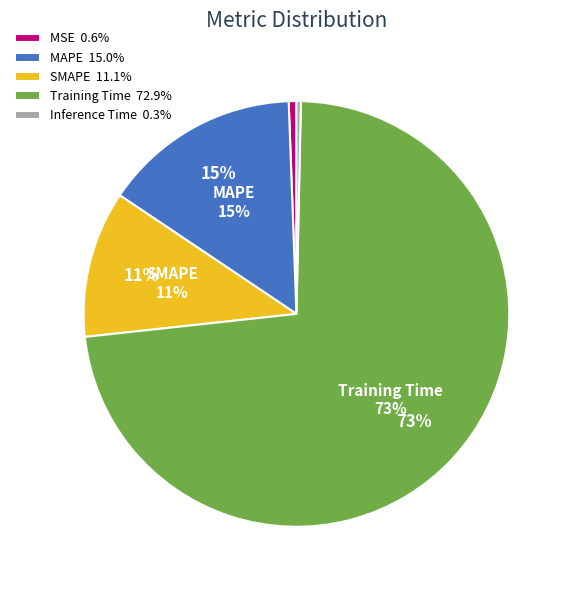

Rank the categories by value from lowest to highest.

Inference Time, MSE, SMAPE, MAPE, Training Time